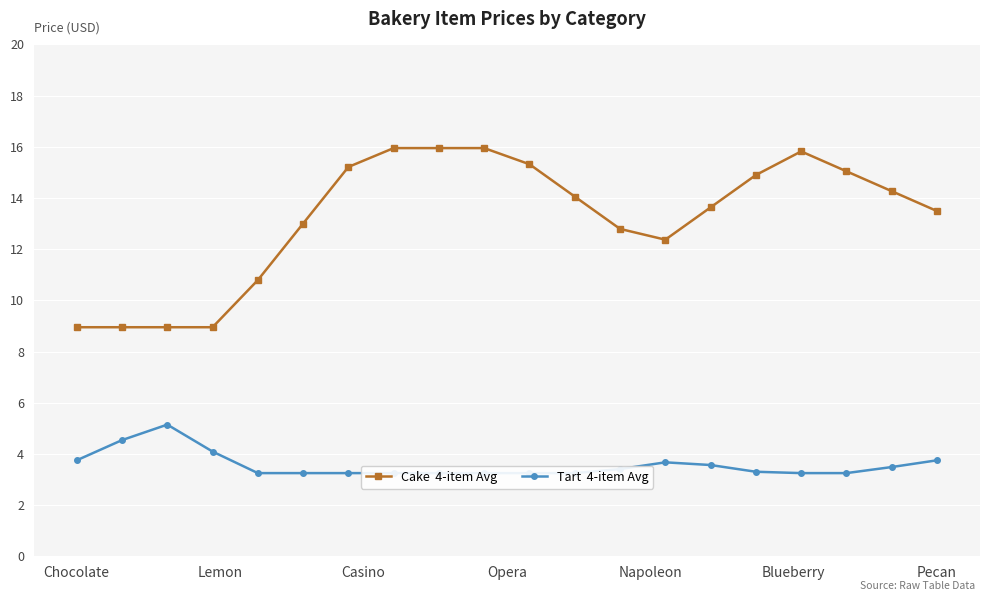

Is this an area chart (filled region under the line)?

No